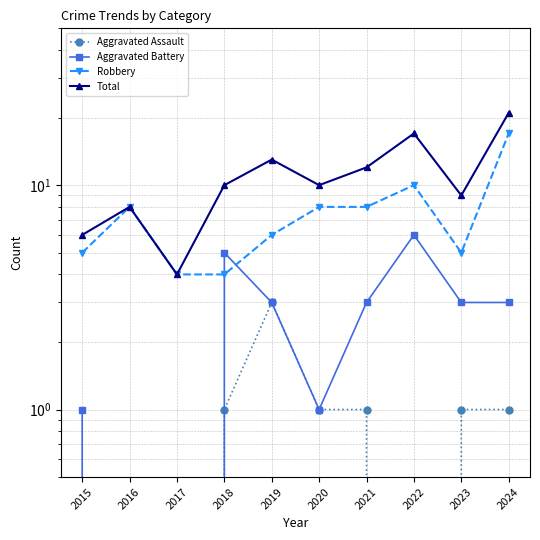

At which category does Total reach its first local peak?

2016